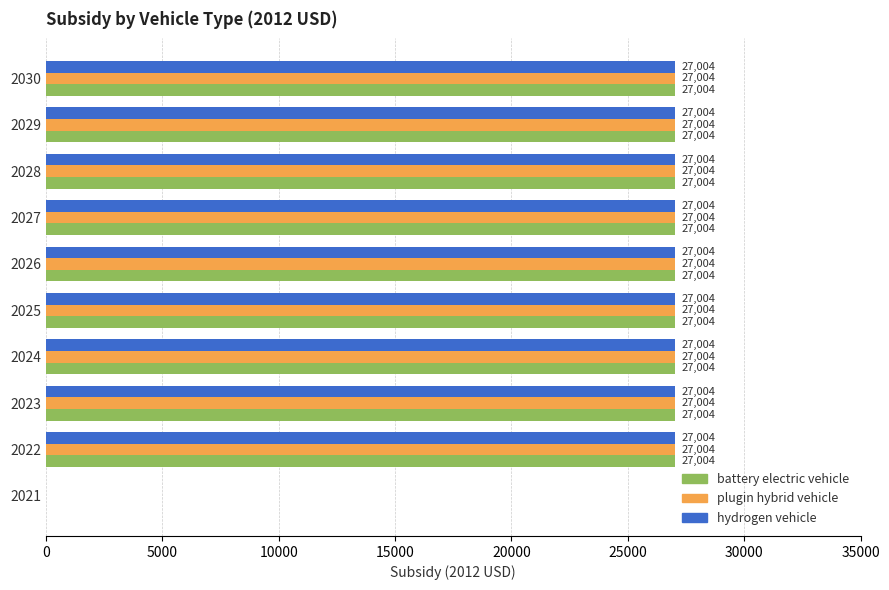

What is the sum of the plugin hybrid vehicle values at 2026 and 2024?

54008